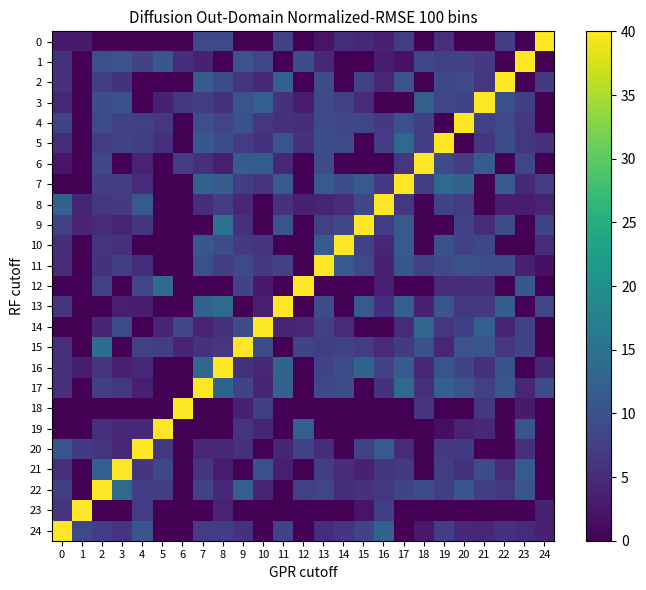

Reading left to right, list all the values displayed in this chart.

0: 0=2.9	1=2.9	2=0.0	3=0.0	4=0.0	5=0.0	6=0.0	7=8.9	8=8.8	9=0.0	10=0.0	11=7.8	12=0.0	13=2.2	14=5.3	15=4.6	16=3.7	17=7.2	18=0.0	19=5.4	20=0.0	21=0.0	22=7.2	23=0.0	24=40.0
1: 0=5.9	1=0.0	2=9.7	3=10.2	4=7.7	5=10.9	6=5.2	7=3.6	8=0.0	9=10.2	10=8.3	11=0.0	12=9.4	13=4.5	14=0.0	15=0.0	16=3.2	17=2.0	18=8.4	19=7.8	20=7.9	21=6.6	22=0.0	23=40.0	24=0.0
2: 0=5.6	1=0.0	2=7.4	3=5.9	4=0.0	5=0.0	6=0.0	7=11.6	8=9.7	9=6.1	10=4.6	11=12.5	12=0.0	13=9.2	14=0.0	15=7.9	16=4.3	17=10.2	18=0.0	19=8.7	20=9.3	21=6.3	22=40.0	23=0.0	24=6.9
3: 0=4.3	1=0.0	2=9.5	3=10.1	4=0.0	5=3.6	6=6.5	7=6.9	8=5.9	9=10.2	10=12.0	11=5.7	12=3.1	13=9.2	14=7.8	15=4.9	16=0.0	17=0.0	18=12.1	19=8.3	20=8.0	21=40.0	22=9.8	23=7.4	24=0.0
4: 0=8.0	1=0.0	2=9.2	3=8.0	4=7.6	5=6.3	6=0.0	7=9.7	8=8.4	9=10.1	10=6.4	11=5.5	12=5.3	13=9.3	14=8.6	15=8.5	16=6.6	17=10.1	18=7.4	19=0.0	20=40.0	21=7.7	22=8.8	23=6.5	24=0.0
5: 0=5.1	1=0.0	2=6.9	3=7.7	4=7.4	5=5.5	6=0.0	7=10.9	8=9.4	9=7.0	10=5.9	11=10.2	12=5.9	13=9.6	14=9.2	15=0.0	16=7.1	17=13.7	18=7.2	19=40.0	20=0.0	21=6.2	22=9.6	23=6.5	24=5.5
6: 0=2.3	1=0.0	2=8.6	3=0.0	4=4.0	5=0.0	6=7.1	7=5.4	8=3.4	9=11.8	10=11.8	11=4.5	12=0.0	13=9.1	14=0.0	15=0.0	16=0.0	17=6.3	18=40.0	19=9.1	20=7.0	21=11.4	22=0.0	23=8.4	24=0.0
7: 0=0.0	1=0.0	2=7.2	3=7.3	4=5.1	5=0.0	6=0.0	7=13.0	8=11.5	9=7.2	10=6.0	11=11.2	12=0.0	13=11.4	14=9.6	15=11.1	16=6.7	17=40.0	18=7.3	19=13.7	20=12.8	21=0.0	22=11.4	23=4.6	24=7.1
8: 0=12.7	1=4.1	2=6.5	3=6.9	4=11.4	5=0.0	6=0.0	7=5.0	8=7.2	9=4.3	10=0.0	11=5.7	12=3.5	13=4.1	14=4.8	15=8.5	16=40.0	17=6.4	18=0.0	19=8.0	20=7.1	21=0.0	22=3.0	23=3.2	24=4.0
9: 0=7.6	1=4.0	2=4.8	3=4.2	4=6.1	5=0.0	6=0.0	7=0.0	8=14.8	9=5.7	10=0.0	11=10.2	12=0.0	13=7.6	14=8.5	15=40.0	16=7.1	17=11.1	18=0.0	19=0.0	20=8.1	21=5.0	22=9.1	23=0.0	24=8.3
10: 0=5.2	1=0.0	2=6.2	3=5.3	4=0.0	5=0.0	6=0.0	7=10.9	8=9.6	9=6.6	10=6.2	11=0.0	12=0.0	13=11.6	14=40.0	15=7.9	16=4.3	17=11.4	18=0.0	19=10.1	20=7.9	21=8.6	22=0.0	23=0.0	24=5.0
11: 0=4.8	1=0.0	2=5.8	3=7.4	4=5.3	5=0.0	6=0.0	7=9.8	8=7.2	9=8.8	10=6.7	11=7.8	12=0.0	13=40.0	14=11.2	15=8.8	16=3.6	17=10.7	18=7.9	19=9.2	20=9.9	21=9.4	22=9.2	23=3.5	24=1.6
12: 0=0.0	1=0.0	2=7.5	3=0.0	4=8.3	5=13.9	6=0.0	7=0.0	8=0.0	9=8.0	10=2.9	11=0.0	12=40.0	13=0.0	14=0.0	15=0.0	16=3.3	17=0.0	18=0.0	19=4.9	20=5.3	21=5.1	22=0.0	23=10.9	24=0.0
13: 0=6.2	1=0.0	2=0.0	3=3.4	4=3.1	5=0.0	6=0.0	7=12.6	8=13.9	9=0.0	10=3.4	11=40.0	12=0.0	13=9.2	14=0.0	15=11.1	16=5.3	17=12.1	18=3.6	19=10.5	20=6.5	21=6.7	22=11.7	23=0.0	24=8.3
14: 0=0.0	1=0.0	2=4.1	3=9.1	4=0.0	5=4.2	6=8.5	7=4.0	8=5.3	9=9.2	10=40.0	11=4.0	12=4.3	13=7.6	14=4.9	15=0.0	16=0.0	17=4.7	18=13.2	19=6.3	20=7.4	21=12.0	22=4.1	23=7.7	24=0.0
15: 0=5.5	1=0.0	2=14.3	3=0.0	4=7.7	5=7.4	6=3.9	7=5.9	8=6.3	9=40.0	10=9.2	11=0.0	12=8.1	13=7.4	14=7.8	15=7.1	16=4.8	17=6.8	18=10.0	19=4.3	20=10.2	21=10.4	22=6.3	23=8.2	24=0.0
16: 0=5.9	1=3.2	2=6.2	3=3.6	4=4.6	5=0.0	6=0.0	7=13.3	8=40.0	9=5.7	10=4.6	11=13.0	12=0.0	13=8.1	14=9.2	15=13.0	16=7.7	17=11.5	18=4.5	19=10.3	20=8.3	21=5.6	22=10.1	23=0.0	24=4.1
17: 0=5.6	1=0.0	2=7.5	3=6.4	4=3.4	5=0.0	6=0.0	7=40.0	8=12.9	9=8.2	10=4.1	11=12.6	12=0.0	13=8.6	14=9.2	15=0.0	16=5.6	17=13.9	18=5.4	19=12.3	20=10.2	21=7.6	22=10.6	23=4.2	24=9.4
18: 0=0.0	1=0.0	2=0.0	3=0.0	4=0.0	5=0.0	6=40.0	7=0.0	8=0.0	9=3.6	10=7.5	11=0.0	12=0.0	13=0.0	14=0.0	15=0.0	16=0.0	17=0.0	18=6.2	19=0.0	20=0.0	21=6.3	22=0.0	23=2.9	24=0.0
19: 0=0.0	1=0.0	2=5.5	3=4.3	4=4.5	5=40.0	6=0.0	7=0.0	8=0.0	9=6.0	10=4.2	11=0.0	12=12.0	13=0.0	14=0.0	15=0.0	16=0.0	17=0.0	18=0.0	19=1.5	20=4.0	21=4.6	22=0.0	23=10.2	24=0.0
20: 0=10.6	1=6.8	2=6.0	3=4.6	4=40.0	5=6.5	6=0.0	7=4.5	8=4.4	9=5.5	10=0.0	11=4.1	12=8.0	13=5.3	14=0.0	15=7.9	16=11.3	17=5.0	18=0.0	19=6.7	20=6.8	21=0.0	22=0.0	23=5.4	24=0.0
21: 0=5.5	1=0.0	2=12.0	3=40.0	4=6.0	5=8.7	6=0.0	7=6.0	8=3.2	9=0.0	10=9.7	11=3.3	12=0.0	13=7.4	14=5.0	15=3.7	16=6.0	17=6.9	18=0.0	19=7.4	20=5.8	21=9.1	22=4.9	23=11.3	24=0.0
22: 0=7.4	1=0.0	2=40.0	3=13.9	4=7.3	5=7.4	6=0.0	7=7.9	8=4.6	9=11.9	10=4.1	11=0.0	12=7.5	13=8.3	14=5.3	15=5.7	16=6.5	17=8.2	18=9.4	19=7.4	20=10.2	21=7.4	22=6.4	23=10.6	24=0.0
23: 0=6.0	1=40.0	2=0.0	3=0.0	4=7.1	5=0.0	6=0.0	7=0.0	8=3.8	9=0.0	10=0.0	11=0.0	12=0.0	13=0.0	14=0.0	15=2.3	16=7.4	17=0.0	18=0.0	19=0.0	20=0.0	21=0.0	22=0.0	23=0.0	24=3.6
24: 0=40.0	1=8.8	2=7.4	3=6.0	4=10.6	5=0.0	6=0.0	7=7.2	8=6.9	9=5.7	10=0.0	11=8.0	12=0.0	13=5.0	14=6.1	15=8.2	16=12.7	17=0.0	18=2.7	19=7.3	20=4.4	21=4.3	22=5.6	23=4.8	24=3.7